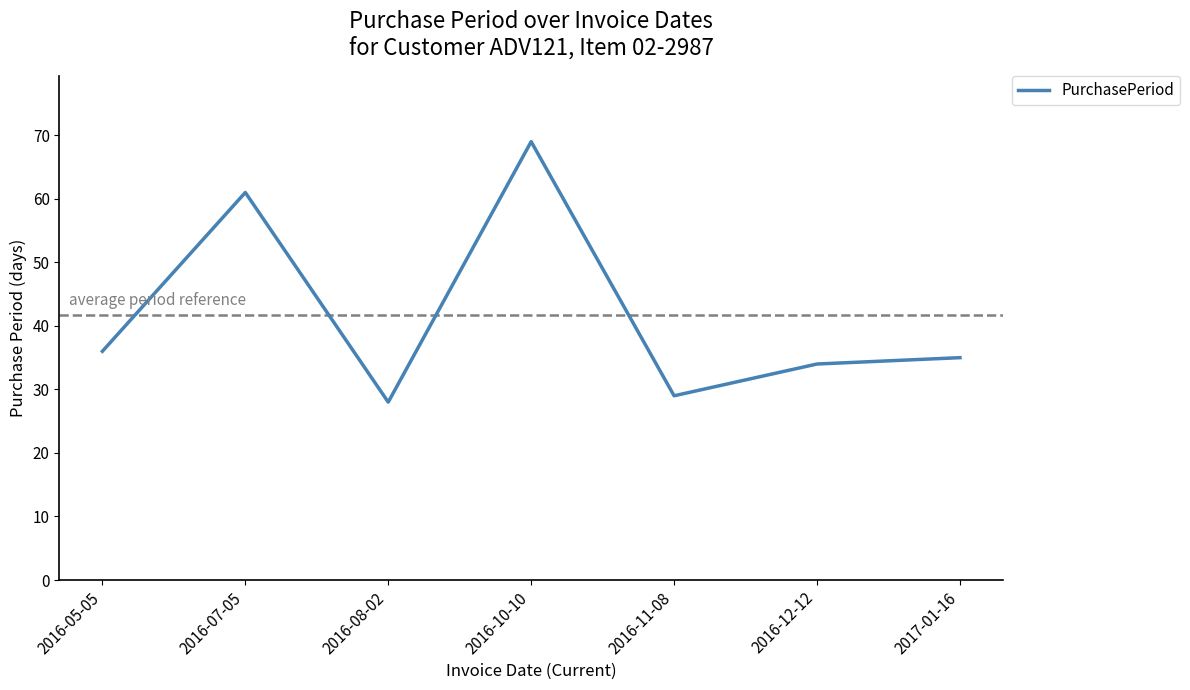

What is the change in value from 2016-11-08 to 2016-12-12?

+5